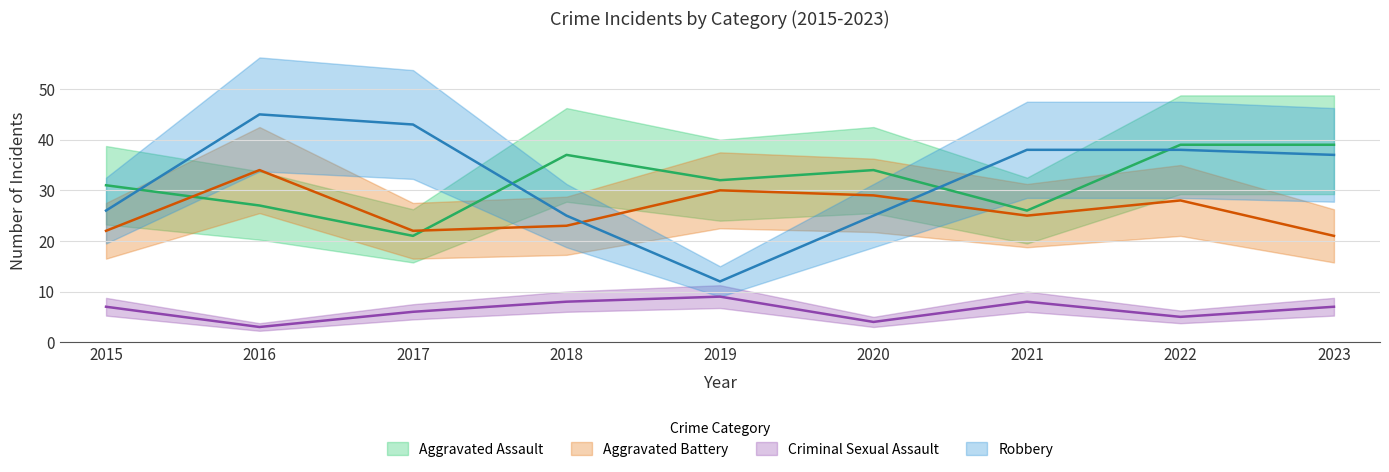

True or false: Robbery has a value of 38 at 2022.

True